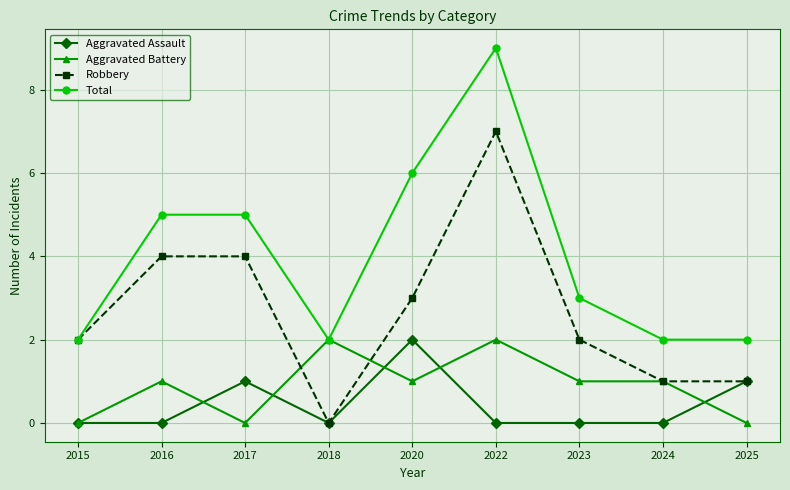

At 2022, list the series in order from largest to smallest.

Total, Robbery, Aggravated Battery, Aggravated Assault